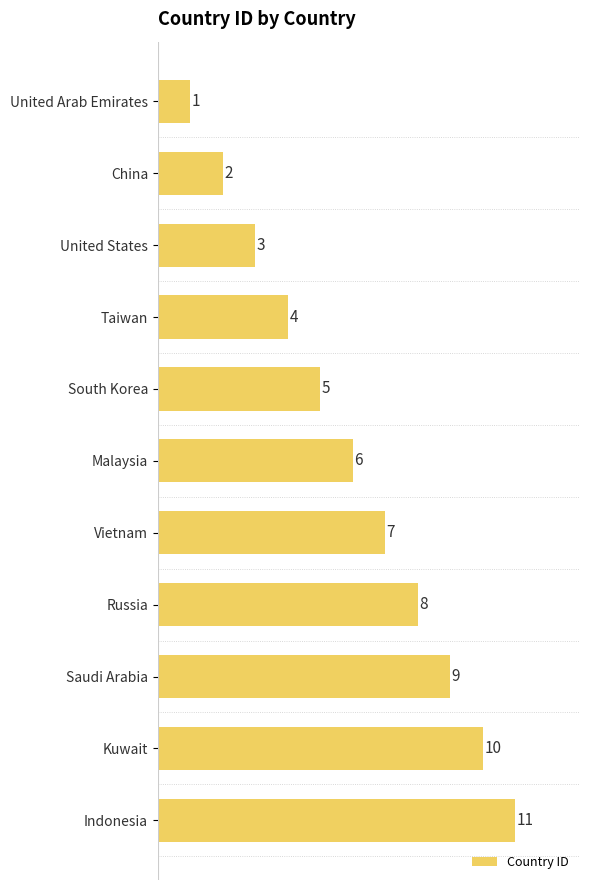

Count the values in the range 3 to 9.

7